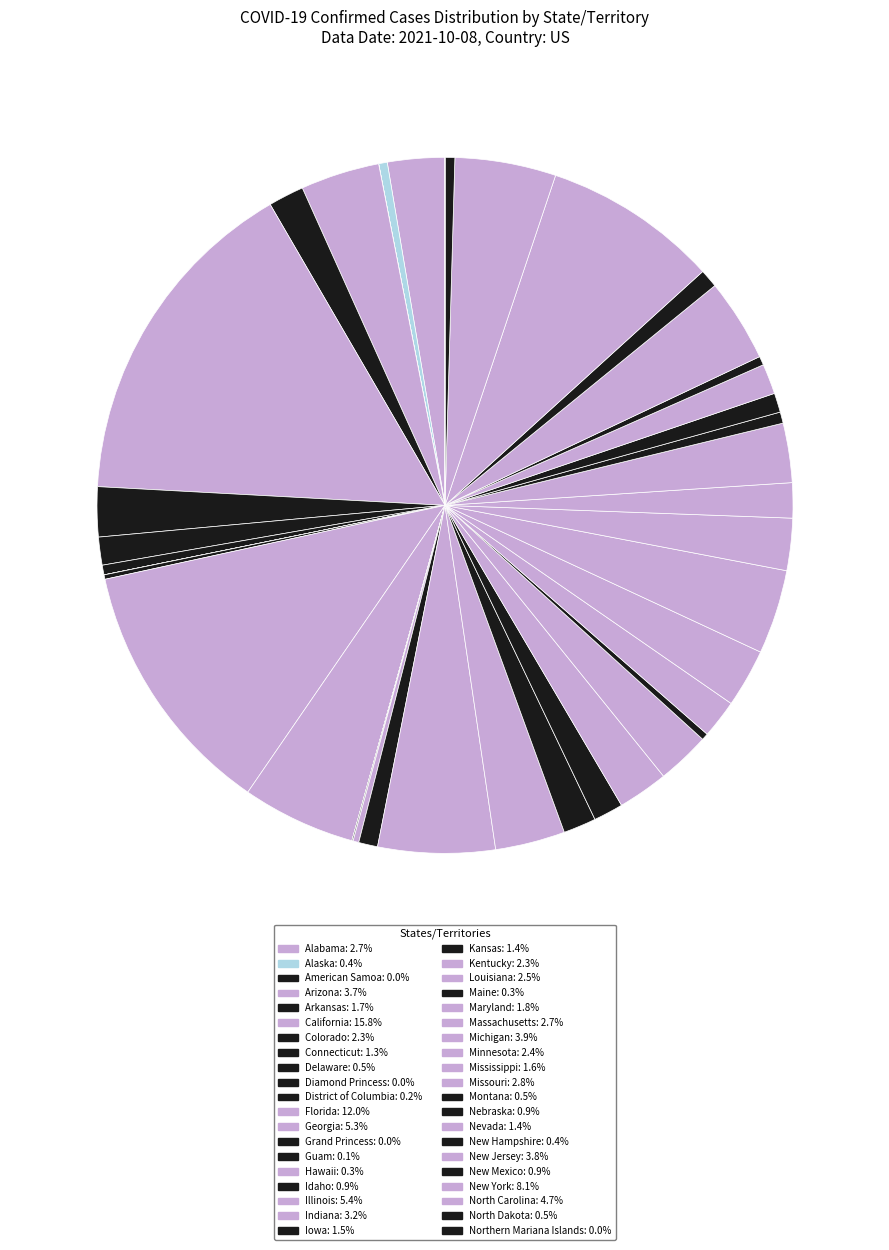

True or false: Maine accounts for 0% of the total.

True